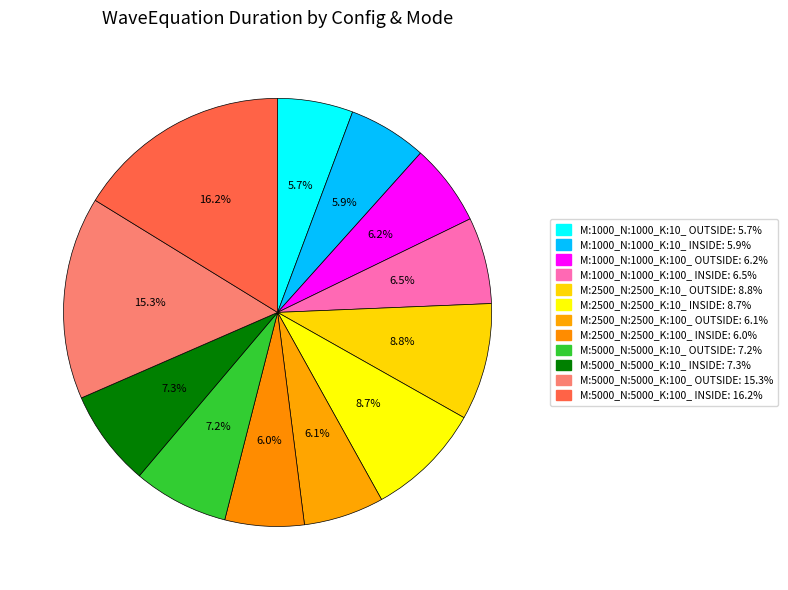

How many segments does this pie chart have?

12